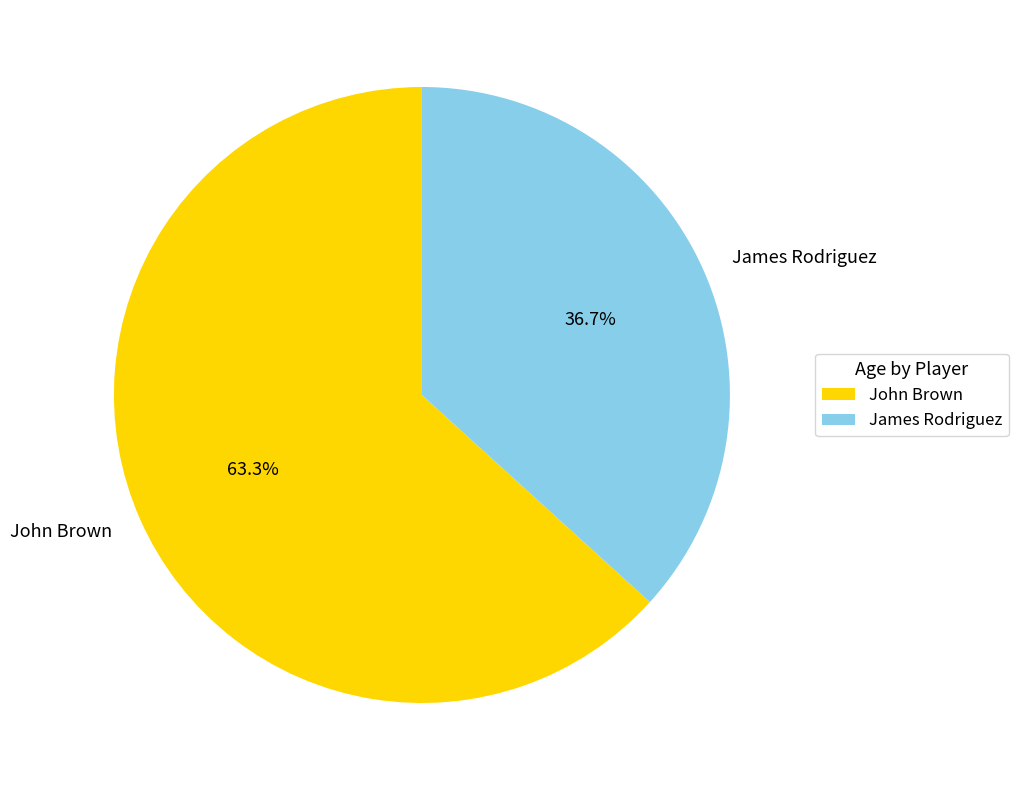

What is the total percentage of John Brown and James Rodriguez?

100.0%